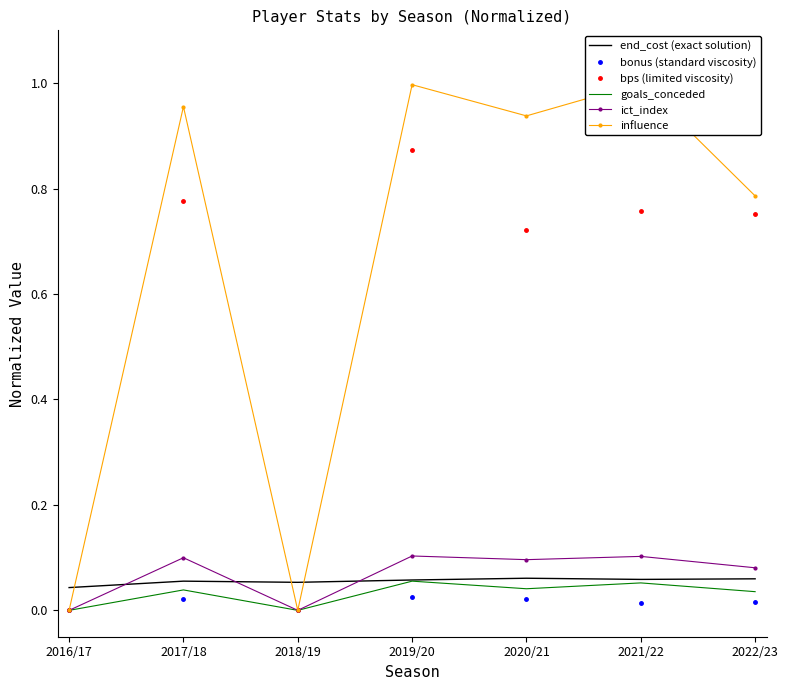

The value of bps (limited viscosity) at 2020/21 is 0.7. True or false?

True